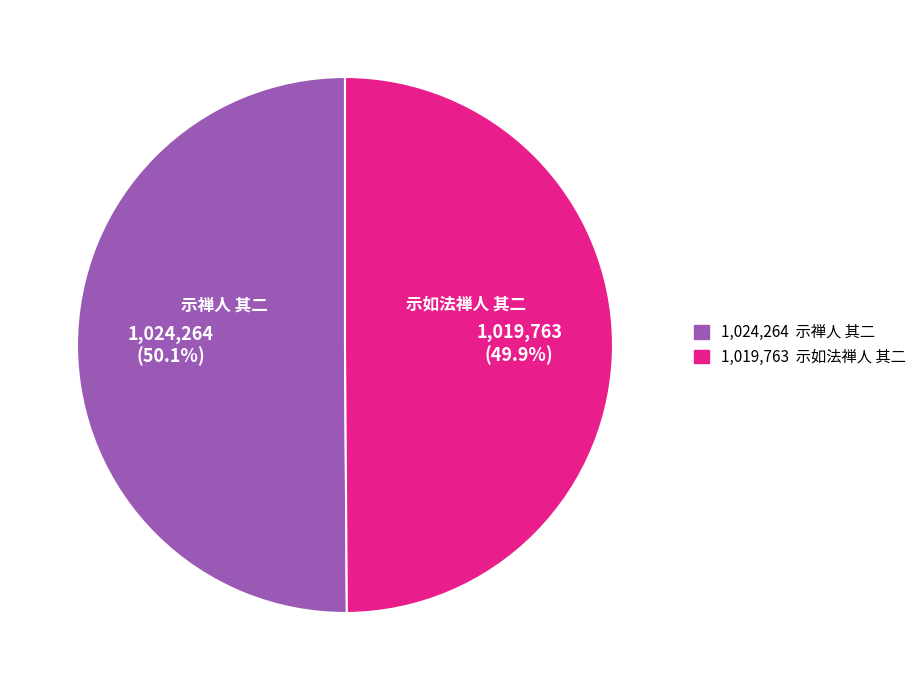

Is there a majority slice in this chart?

Yes